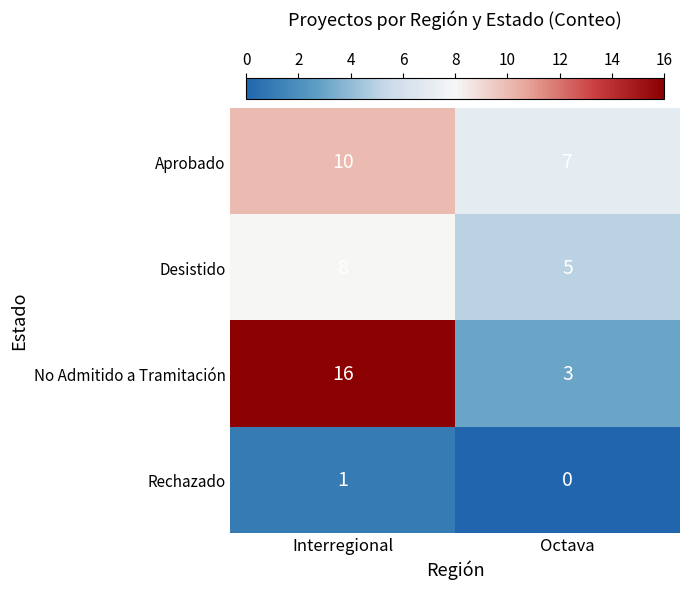

Which series has the largest range (max minus min)?

No Admitido a Tramitación